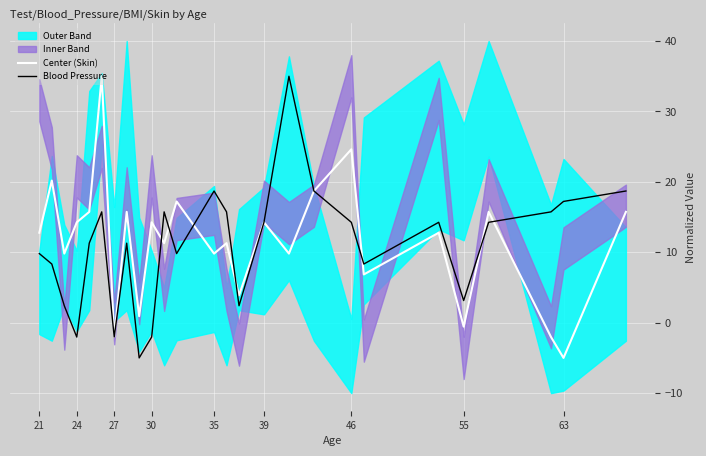

True or false: Blood Pressure has a value of 15.8 at 21.

False